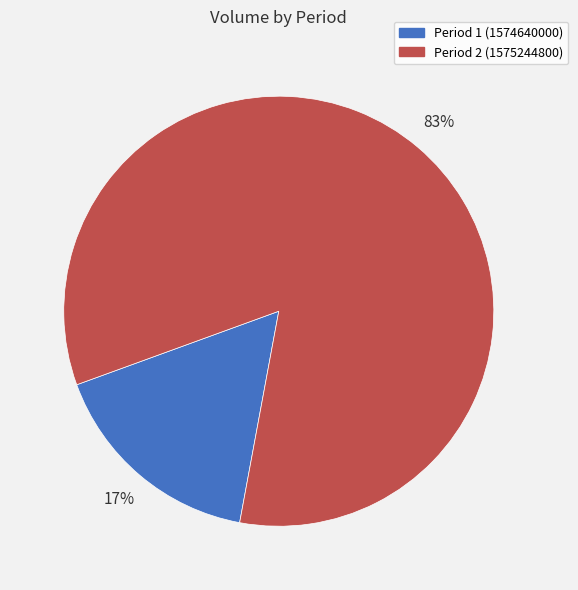

How many segments does this pie chart have?

2